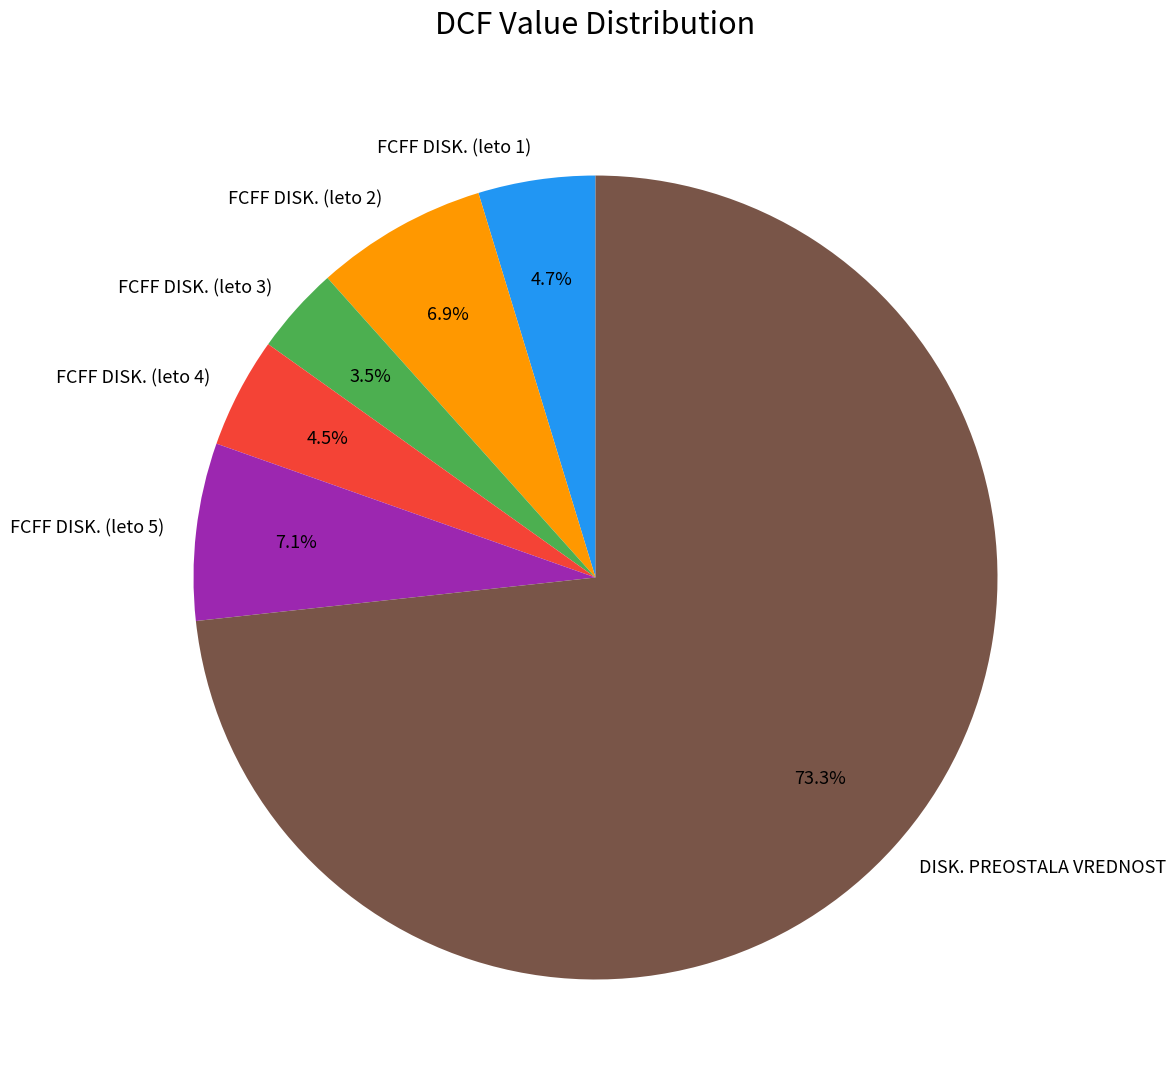

How many segments does this pie chart have?

6